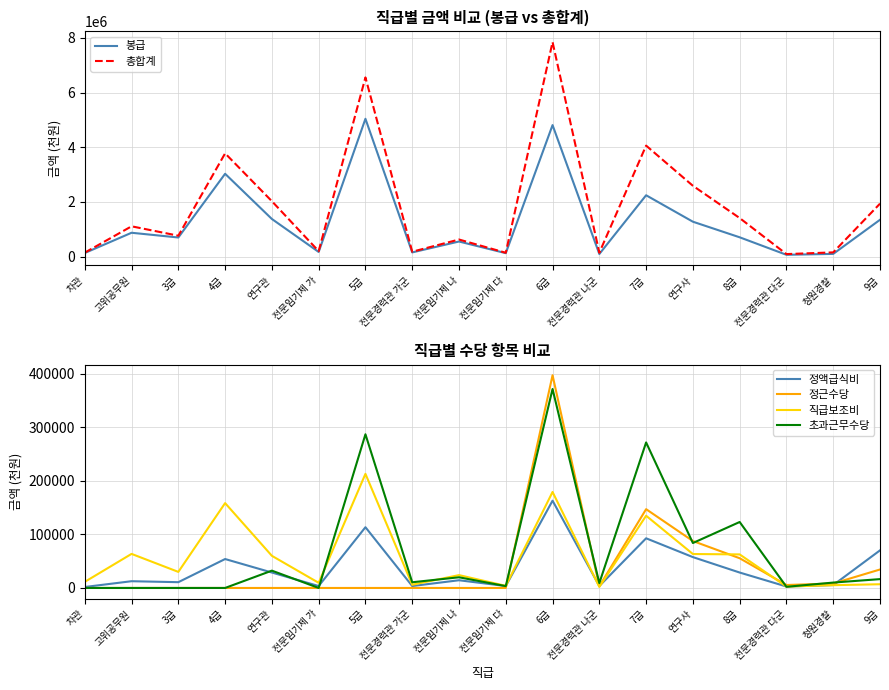

Is the value of 정근수당 at 8급 greater than the value of 정액급식비 at 전문임기제 가?

Yes